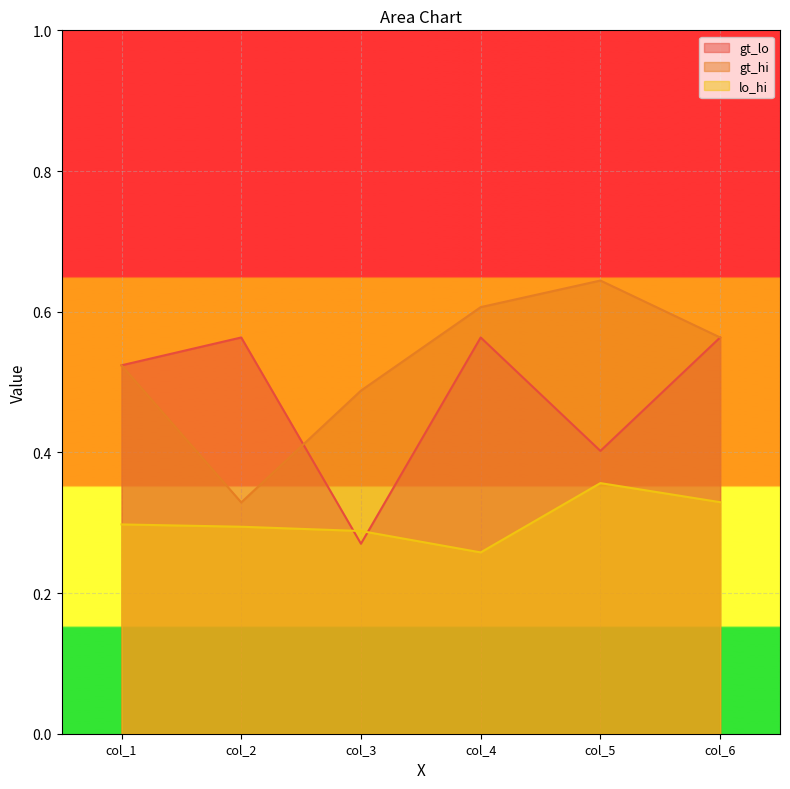

Rank the series at col_5 from lowest to highest value.

lo_hi, gt_lo, gt_hi